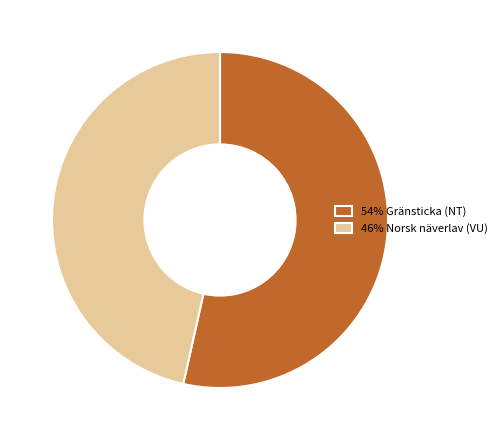

What is the majority slice?

54% Gränsticka (NT)